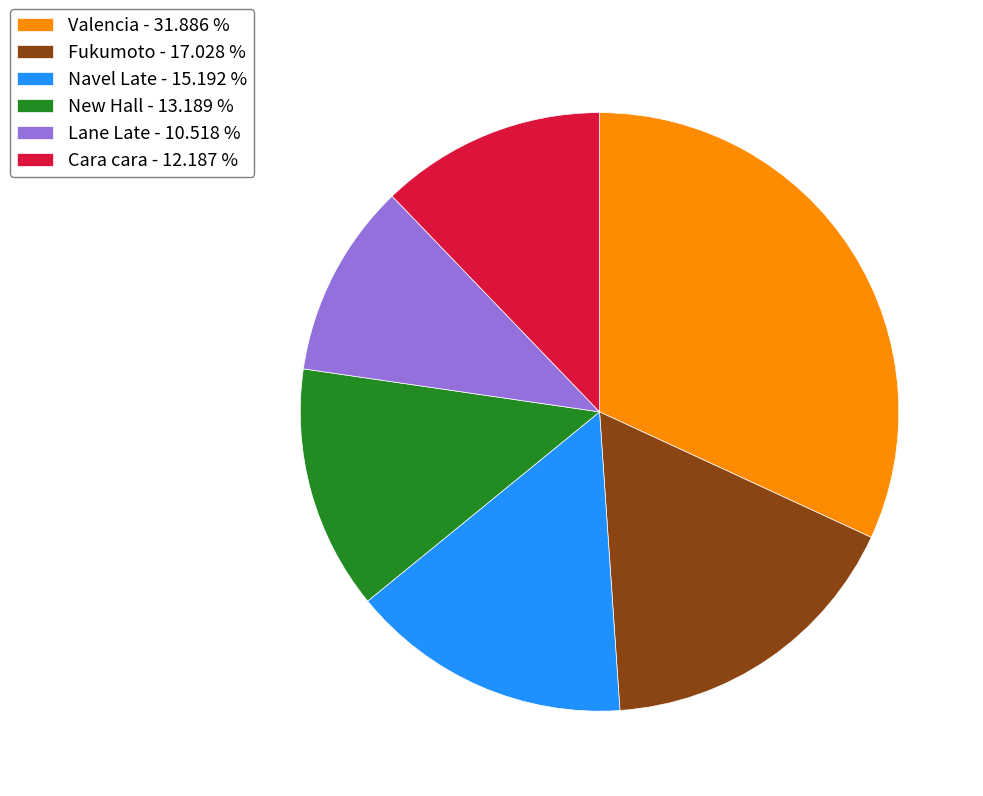

Is it true that Fukumoto is 9% of the pie?

False